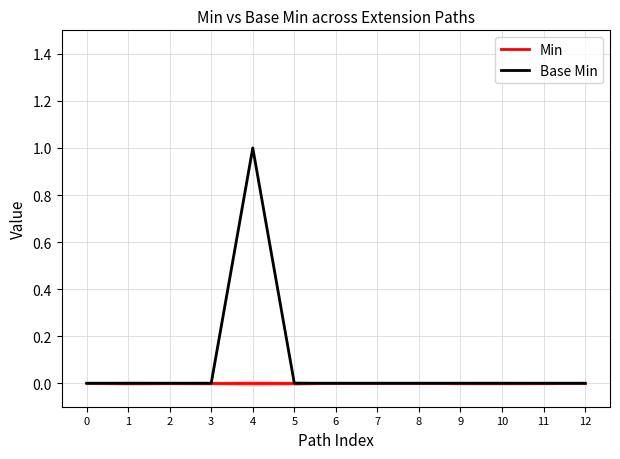

In Base Min, how many points are higher than both neighbors (excluding endpoints)?

1